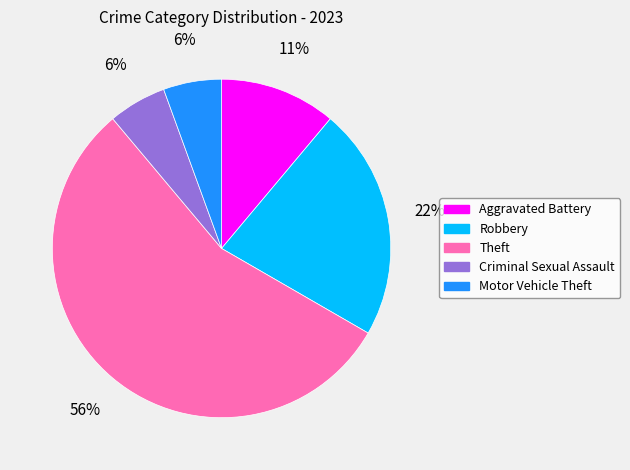

Is it true that Aggravated Battery is 1% of the pie?

False